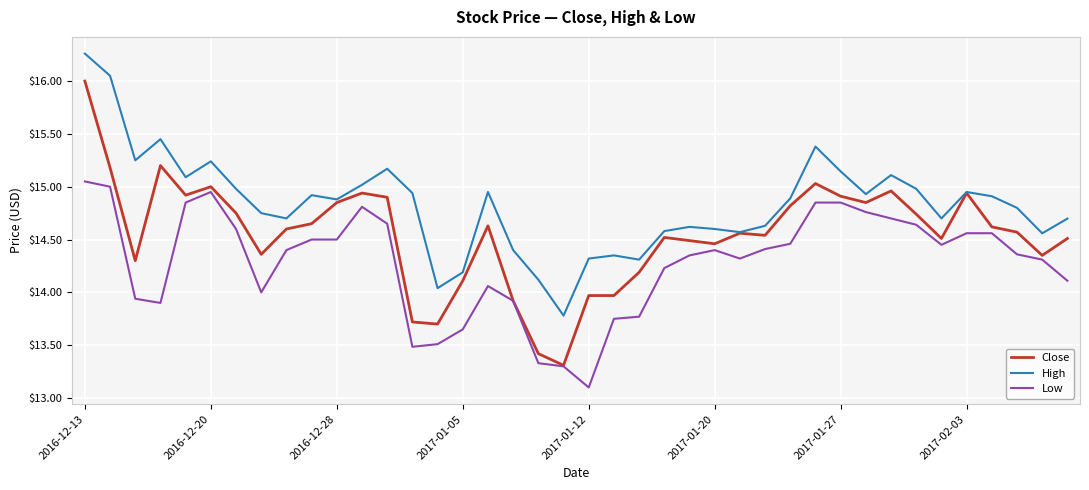

List the series in order of their overall mean, highest first.

High, Close, Low